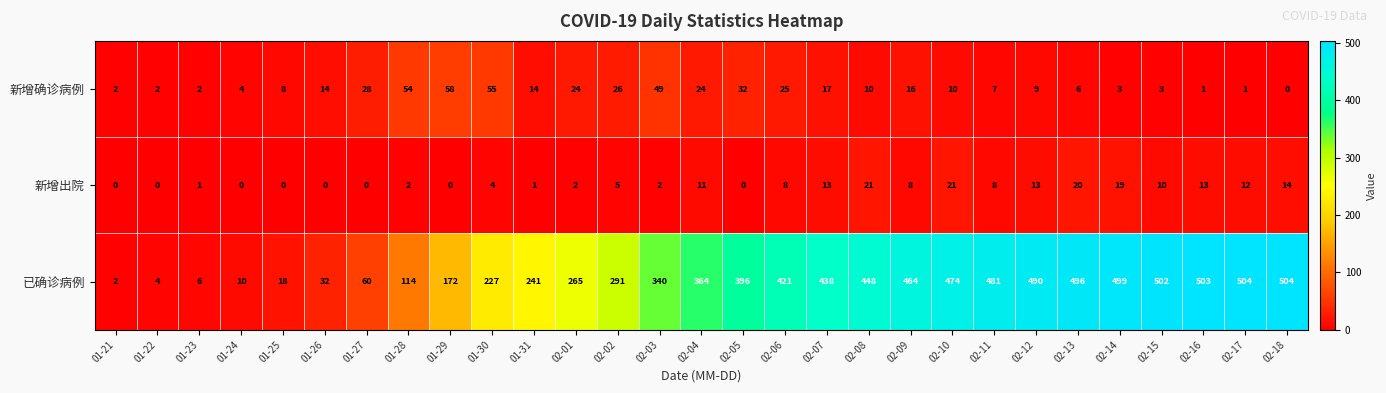

True or false: 已确诊病例 has a value of 592 at 02-06.

False